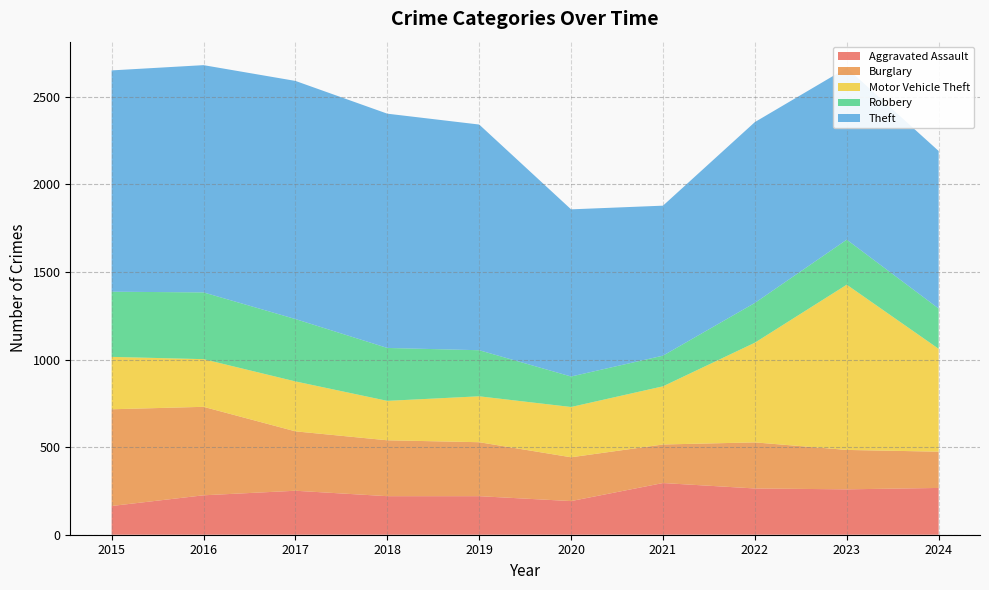

Reading left to right, extract all data points from this chart.

Aggravated Assault: 2015=164	2016=225	2017=251	2018=220	2019=220	2020=192	2021=295	2022=264	2023=259	2024=267
Burglary: 2015=552	2016=505	2017=339	2018=319	2019=308	2020=250	2021=220	2022=263	2023=225	2024=207
Motor Vehicle Theft: 2015=299	2016=272	2017=285	2018=225	2019=262	2020=287	2021=332	2022=569	2023=943	2024=587
Robbery: 2015=372	2016=381	2017=356	2018=302	2019=263	2020=174	2021=175	2022=227	2023=257	2024=230
Theft: 2015=1263	2016=1297	2017=1359	2018=1337	2019=1288	2020=954	2021=856	2022=1032	2023=980	2024=899